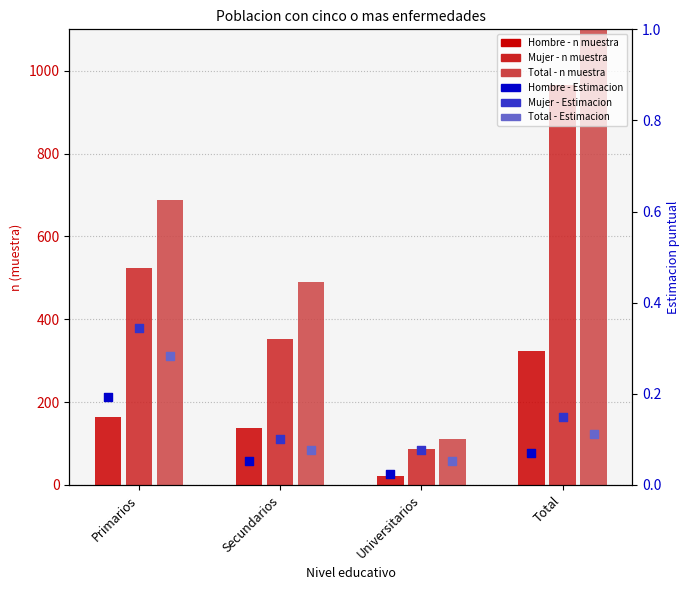

Is the value of Mujer - Estimacion at Secundarios greater than the value of Total - Estimacion at Primarios?

No